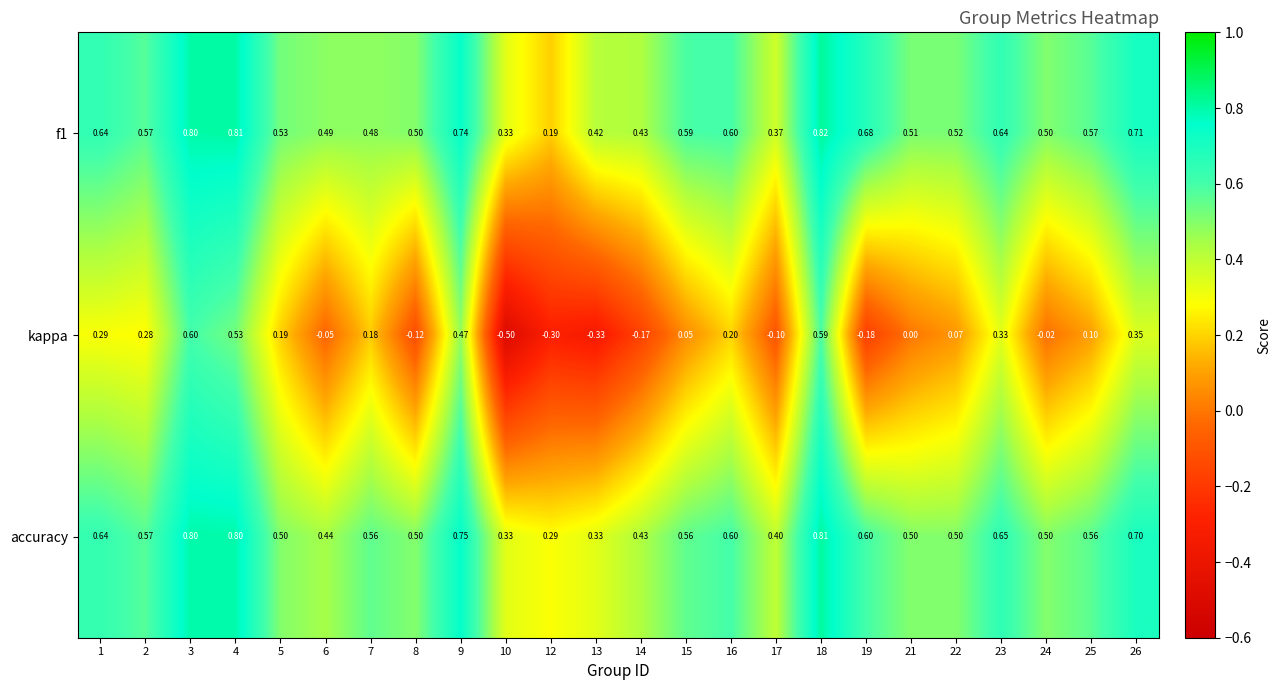

Is the value of accuracy at 2 greater than the value of kappa at 26?

Yes